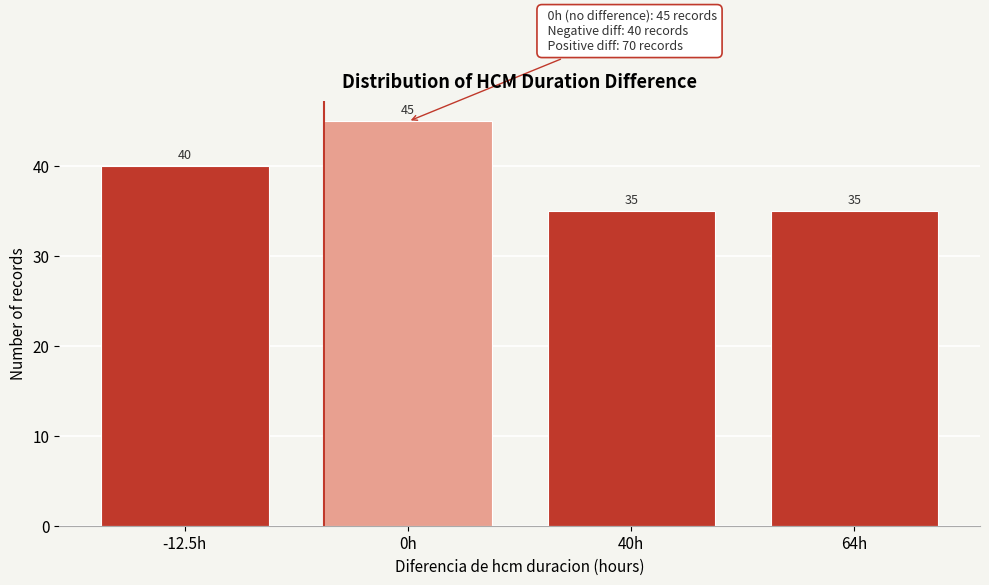

Reading right to left, transcribe all the data shown in this chart.

35	35	45	40